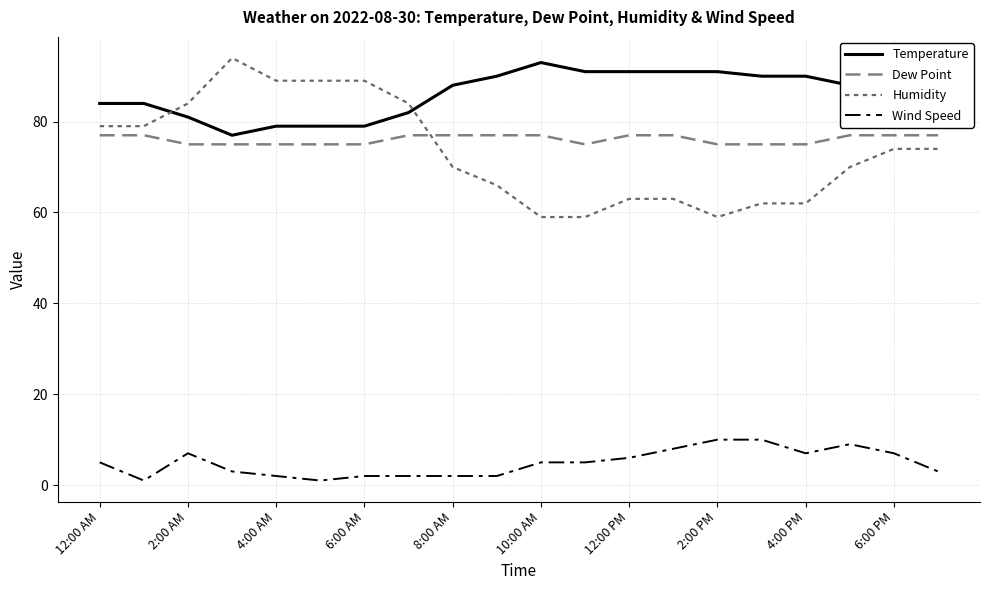

At how many categories does at least one series exceed 37?

20